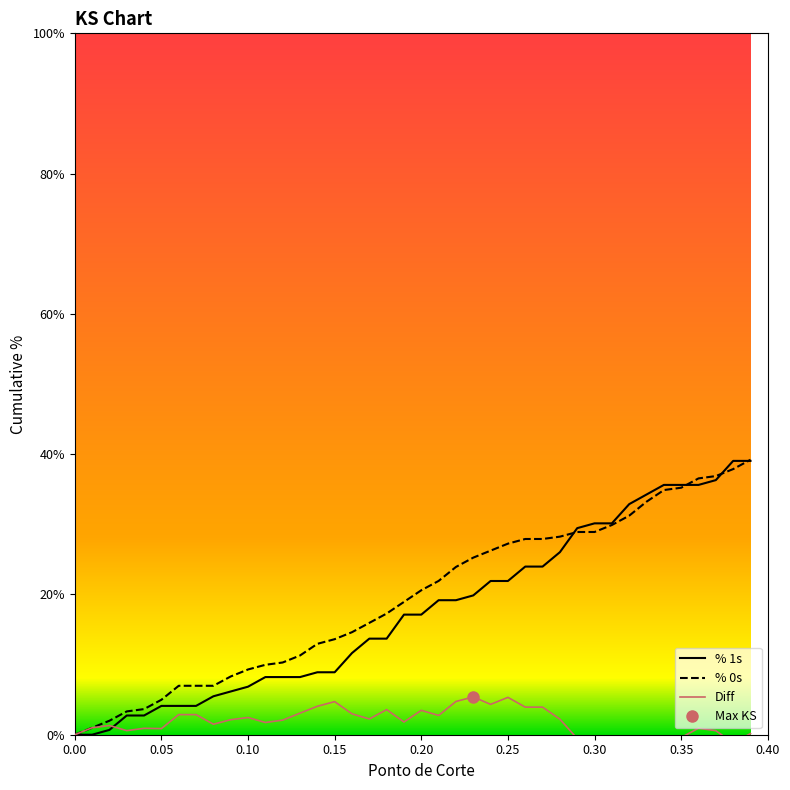

True or false: % 1s has more than 0 interior local peaks.

False